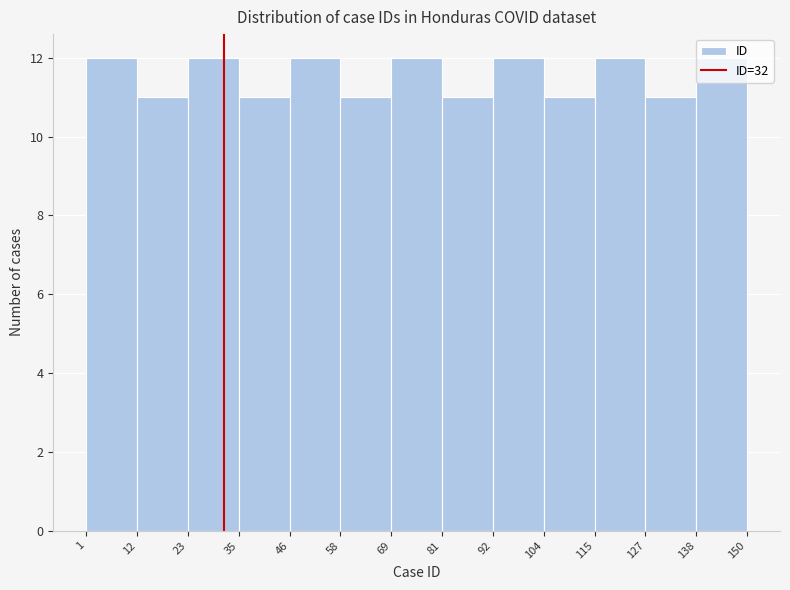

Reading left to right, transcribe this chart: for each bar, give the range it covers on the x-axis and its height. The values are not printed on the chart, so give them approximately, as read against the axis.

1 to 12: 12
12 to 23: 11
23 to 35: 12
35 to 46: 11
46 to 58: 12
58 to 69: 11
69 to 81: 12
81 to 92: 11
92 to 104: 12
104 to 115: 11
115 to 127: 12
127 to 138: 11
138 to 150: 12